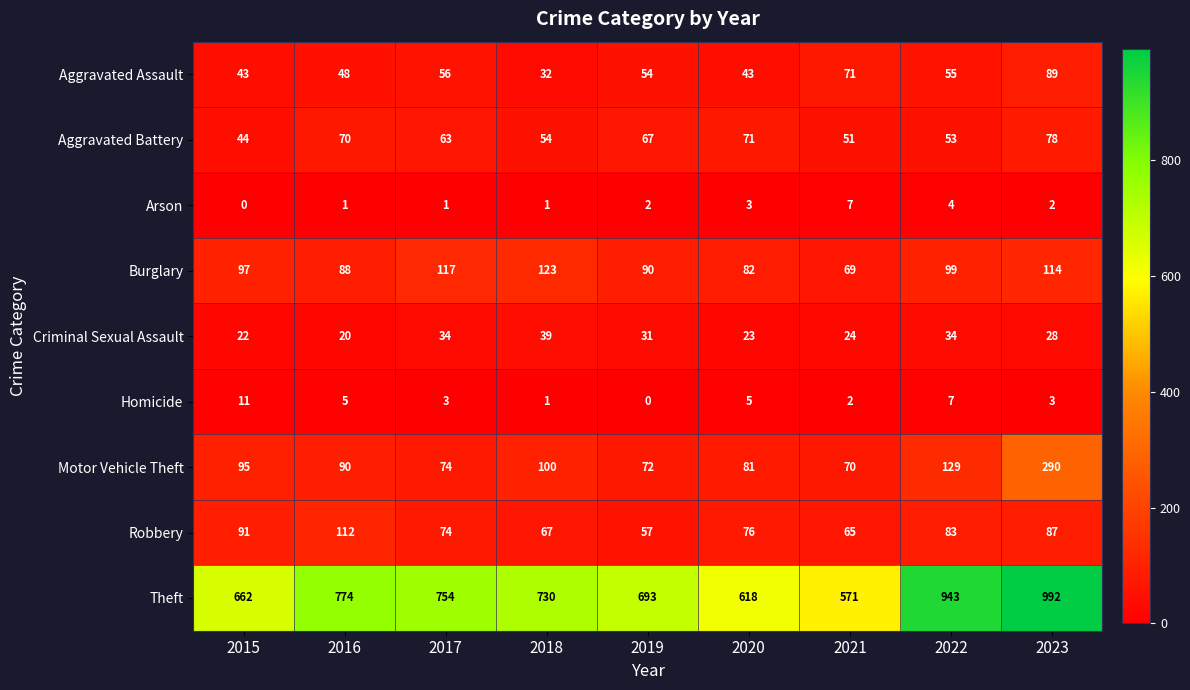

The value of Homicide at 2021 is 2. True or false?

True